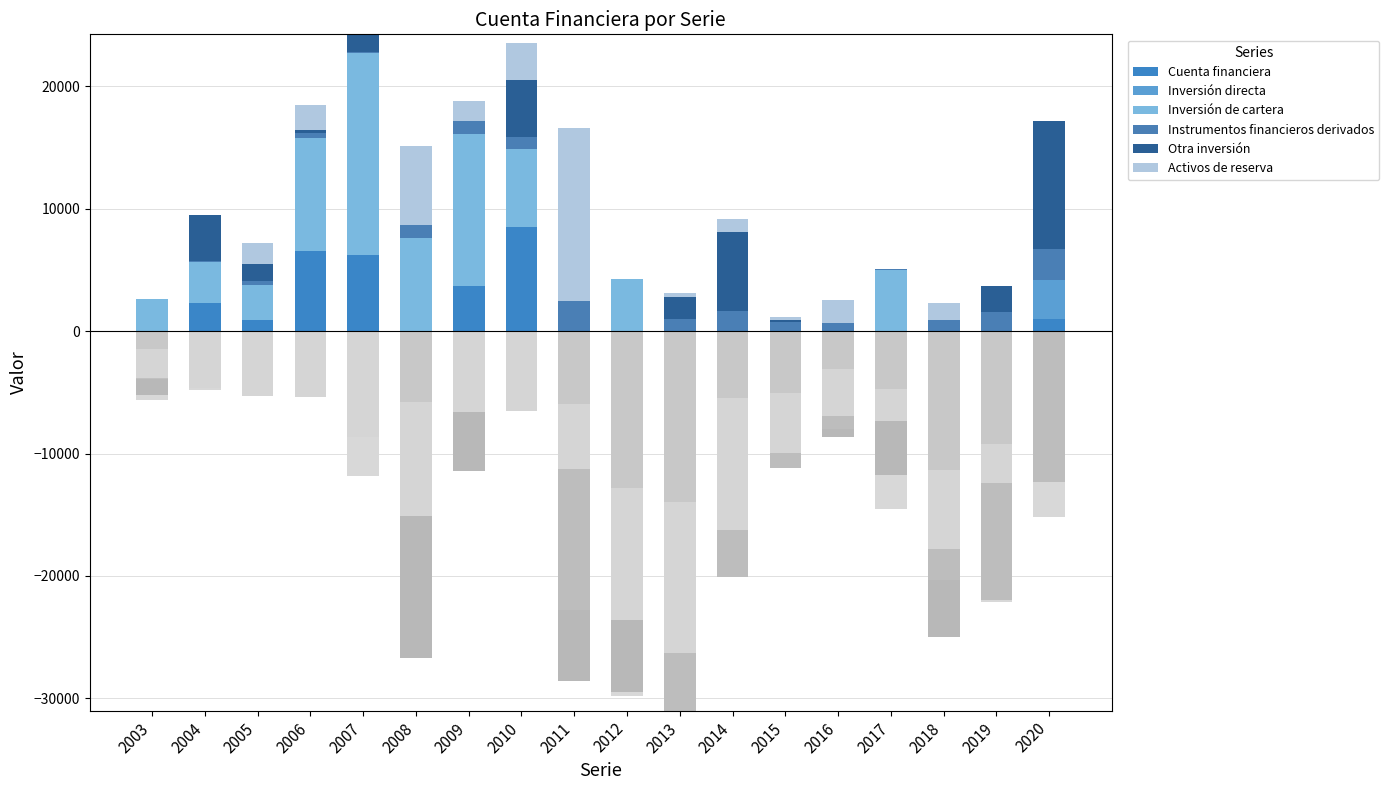

What are all the series names shown in the legend?

Cuenta financiera, Inversión directa, Inversión de cartera, Instrumentos financieros derivados, Otra inversión, Activos de reserva